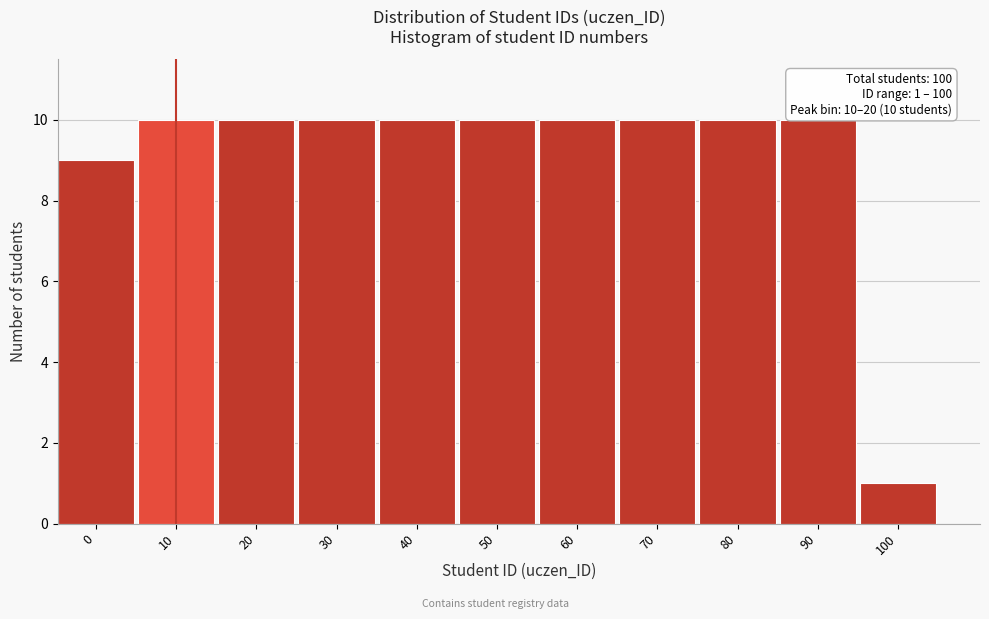

Reading left to right, list all the values displayed in this chart.

9	10	10	10	10	10	10	10	10	10	1